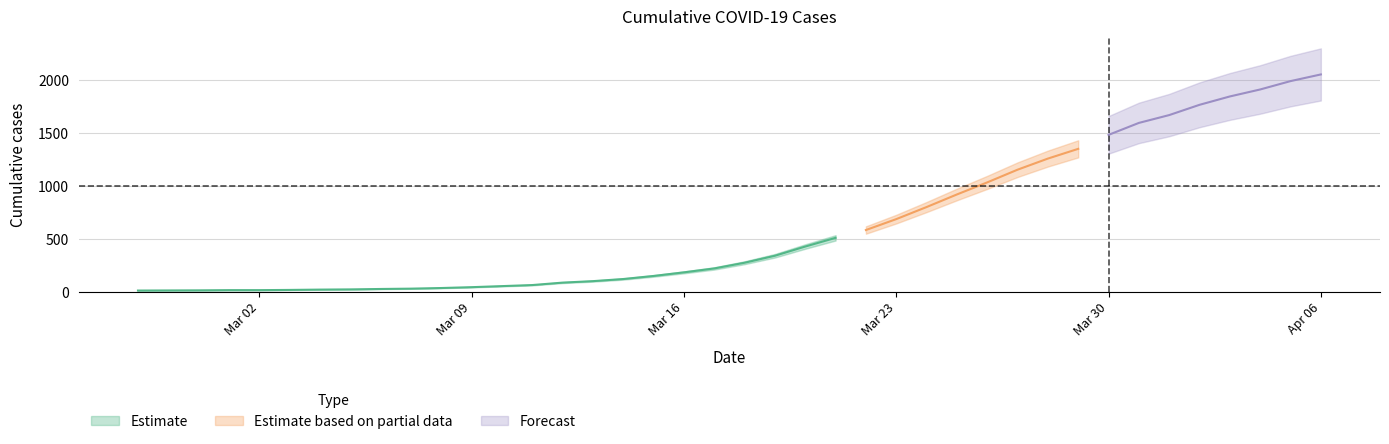

What is the difference between the values at 2020-03-24 and 2020-03-10?

747